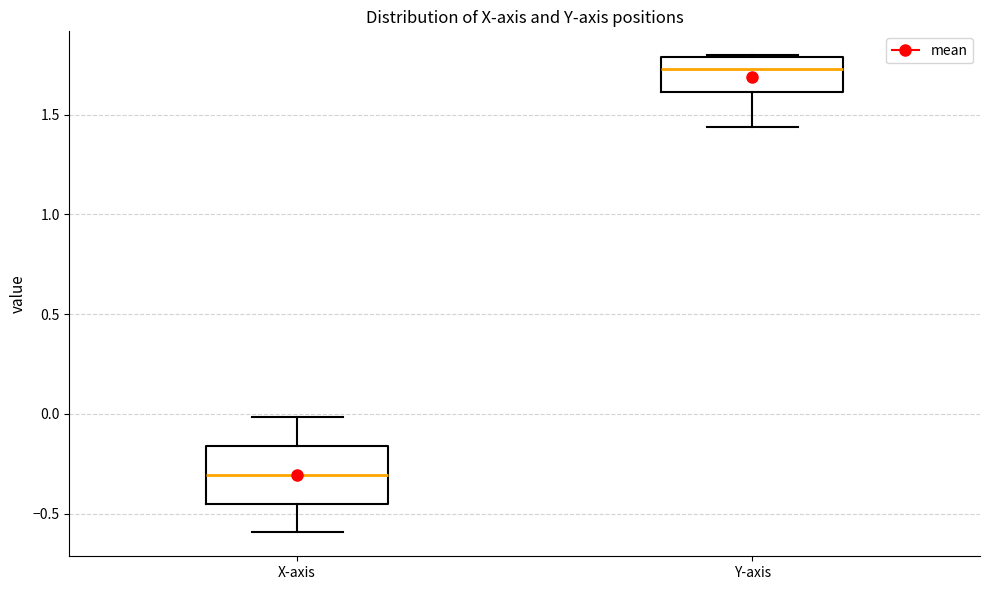

Reading left to right, read every box against the y-axis: the position of its median line, the range the box covers, and the ends of its whiskers. The values are not printed on the chart, so give them approximately, as read against the axis.

X-axis: median -0.30, box -0.45 to -0.15, whiskers -0.60 to 0.00
Y-axis: median 1.75, box 1.60 to 1.80, whiskers 1.45 to 1.80